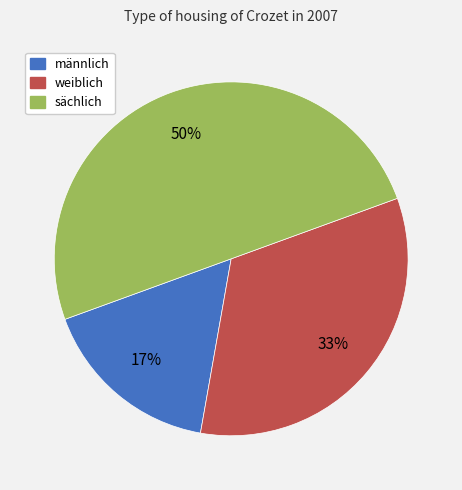

Do sächlich and weiblich together represent more than half of the pie?

Yes